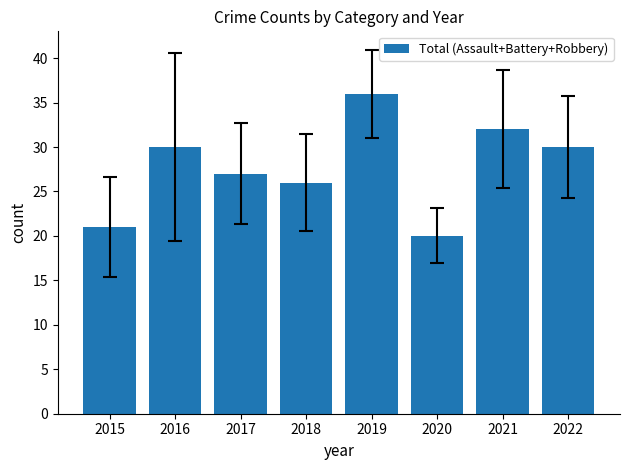

At which label is the value closest to 28?

2017